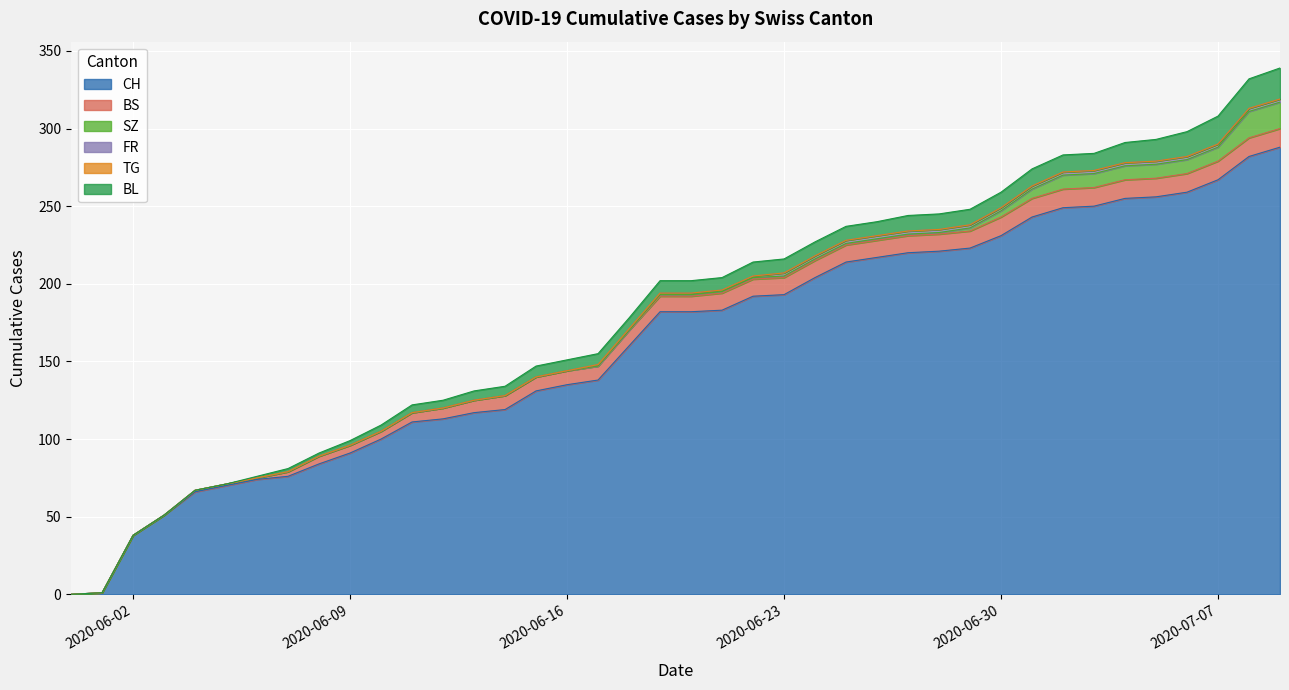

Rank the series at 2020-06-23 from highest to lowest value.

CH, BS, BL, FR, SZ, TG